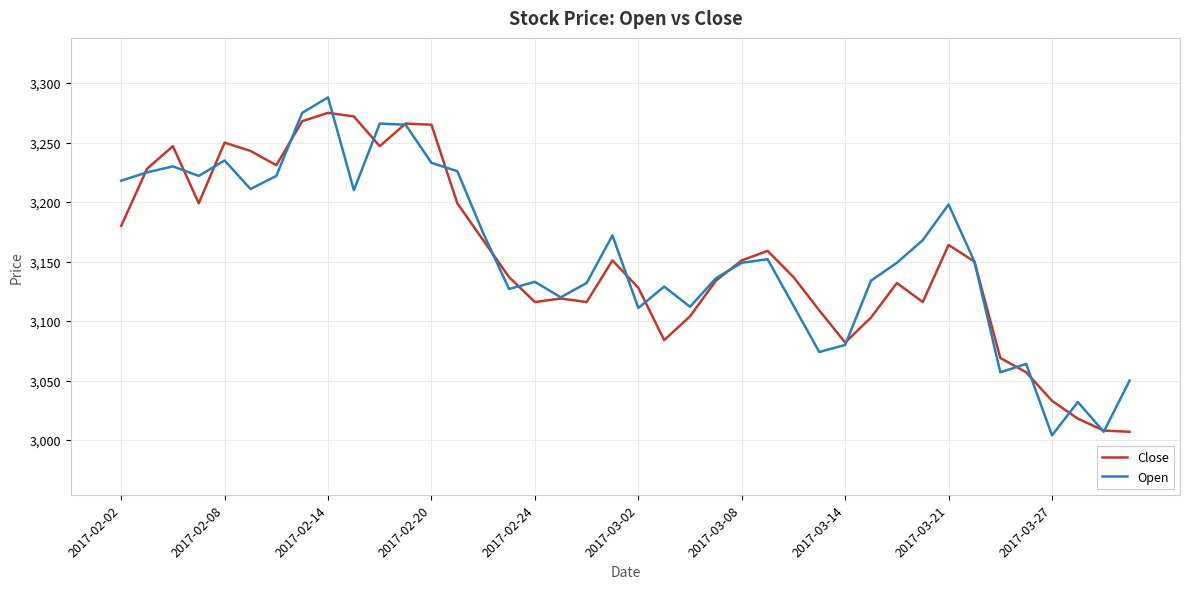

What is the lowest value of the Open series?

3004